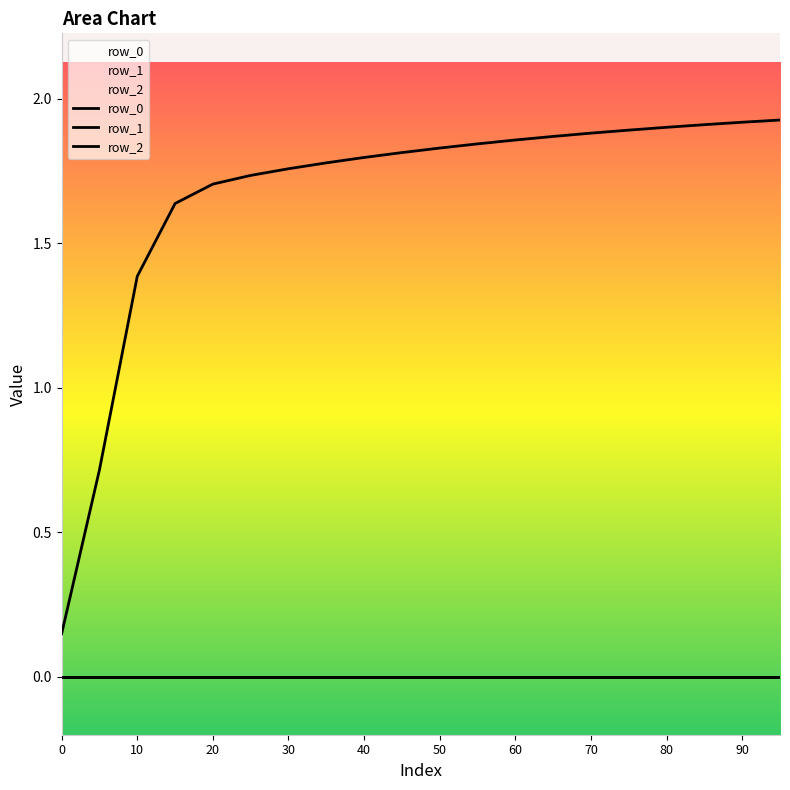

How many series are shown in this chart?

3